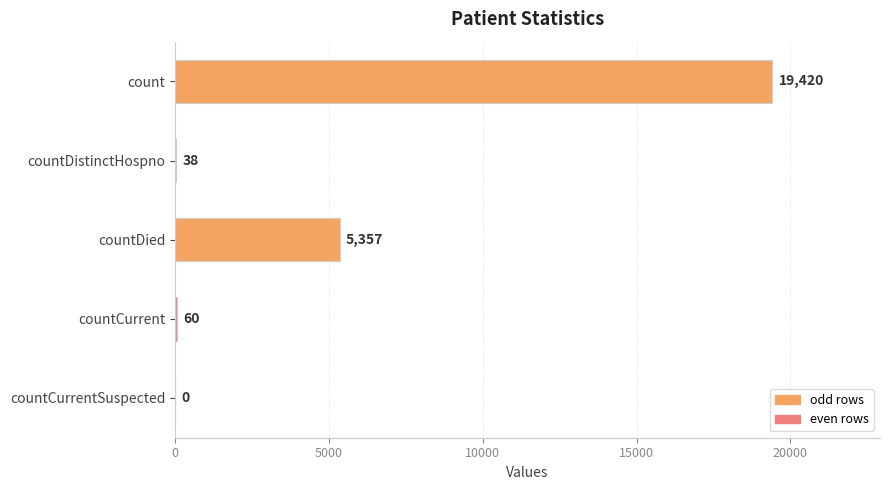

How many values are above zero?

4